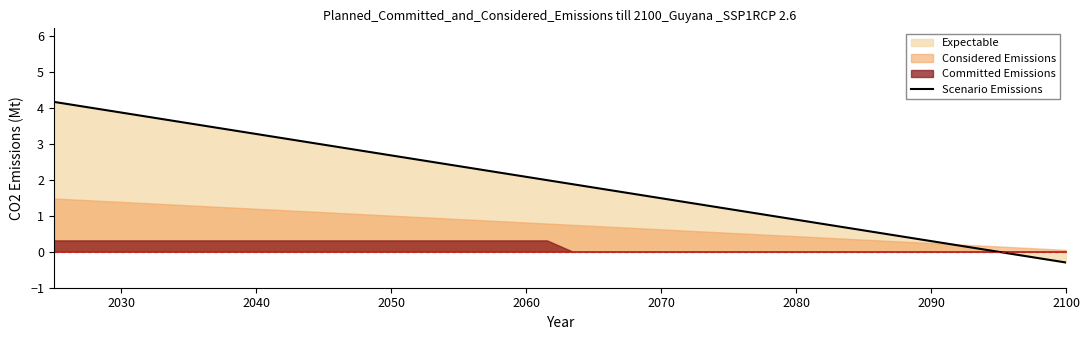

What is the maximum value for Scenario Emissions?

4.2